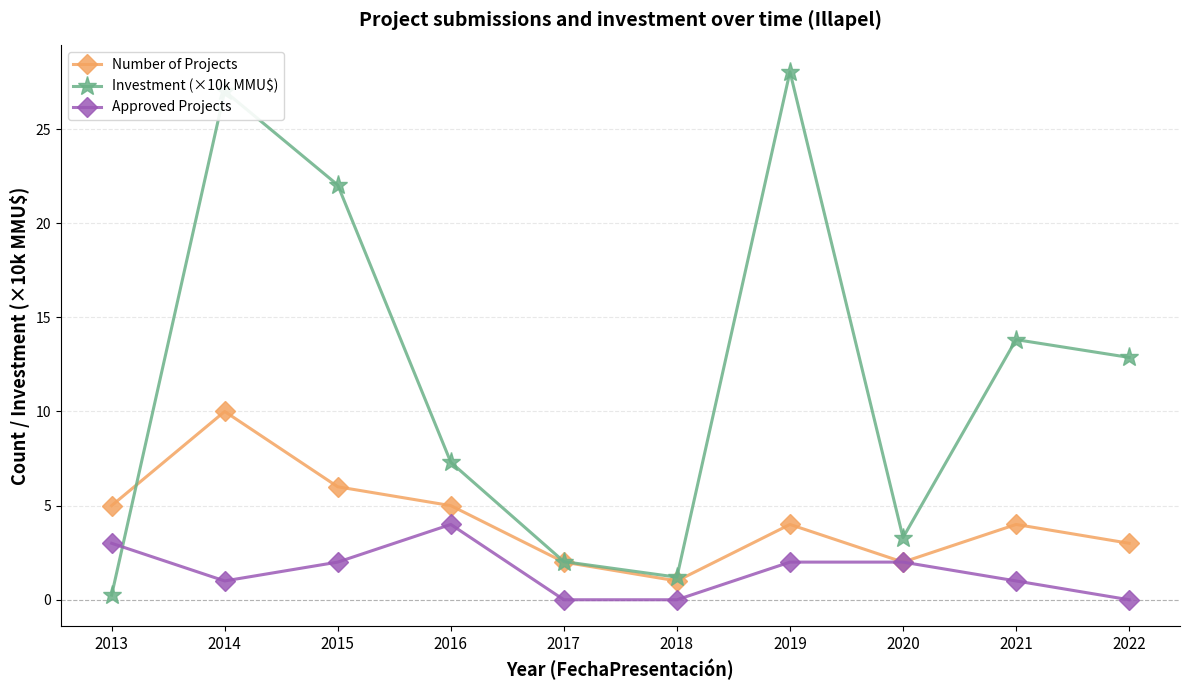

What is the spread (max minus min) of values at 2017?

2.0